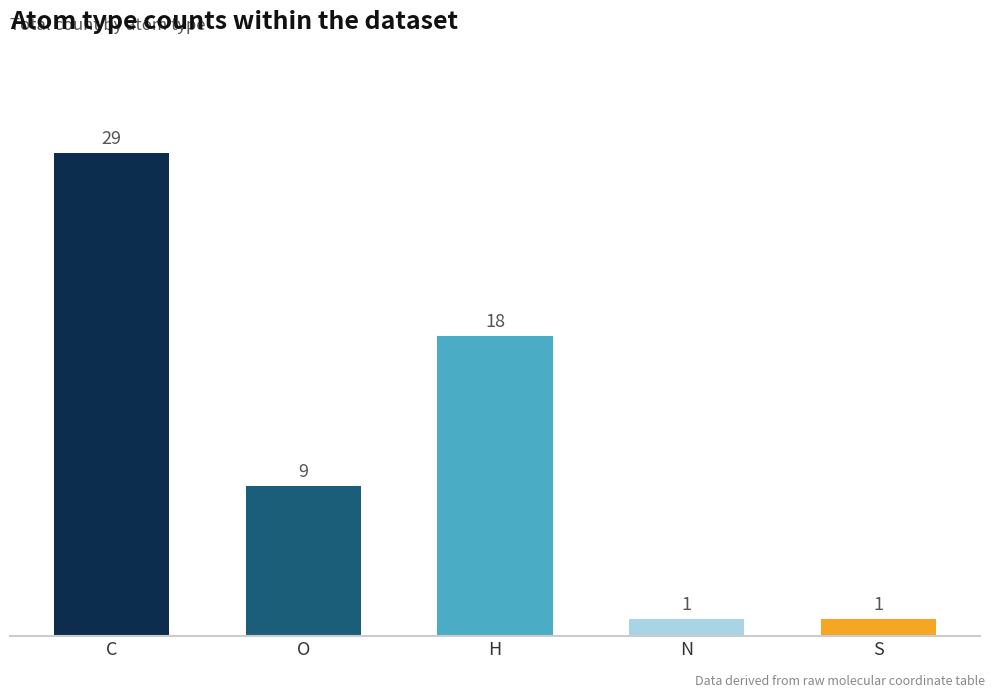

What is the sum of the values at H and C?

47